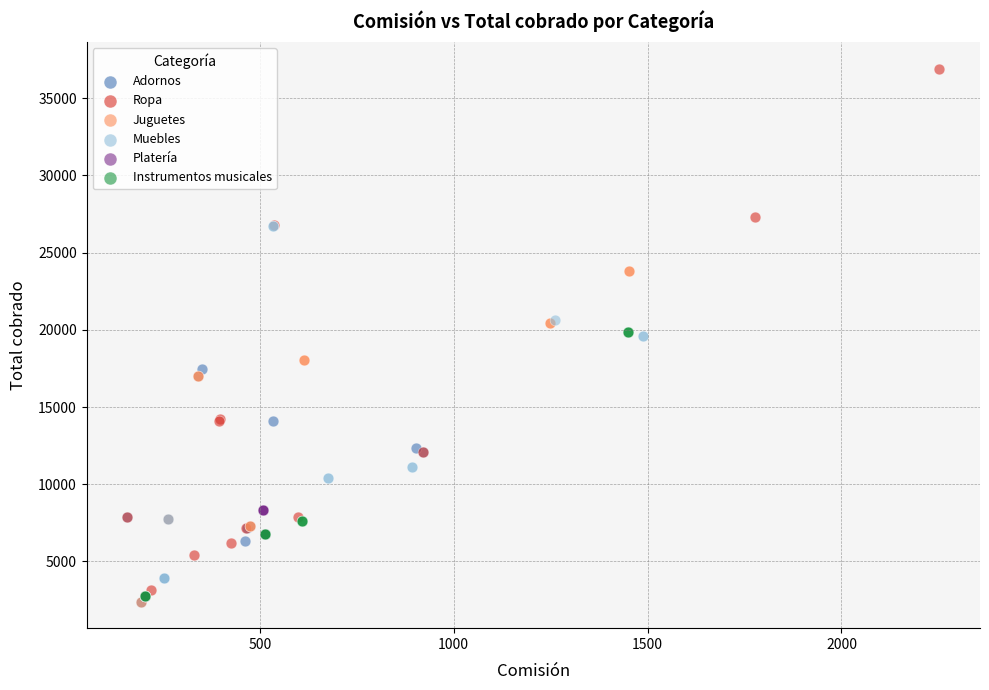

Which series has the largest Y range (max minus min)?

Ropa